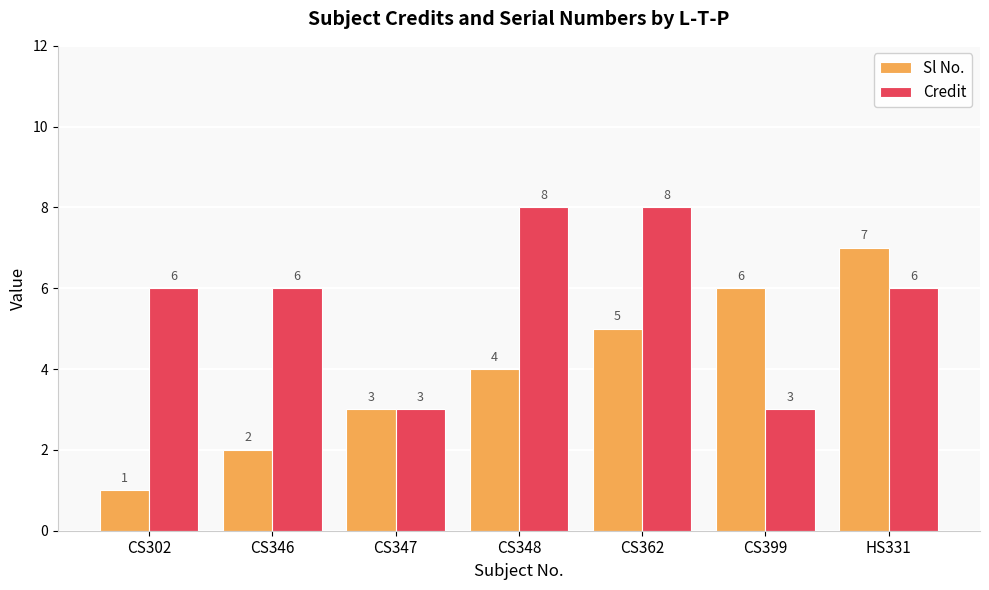

What is the label of the 5th bar from the right?

CS347